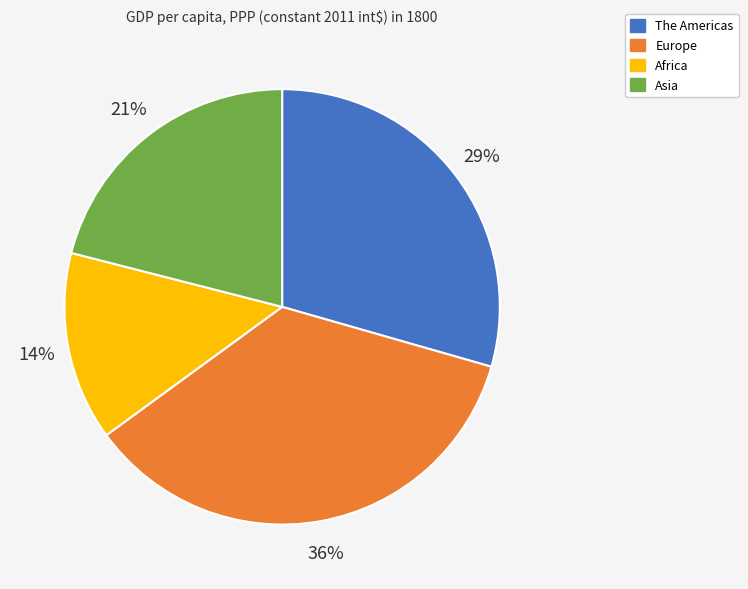

Between Africa and The Americas, which is larger?

The Americas